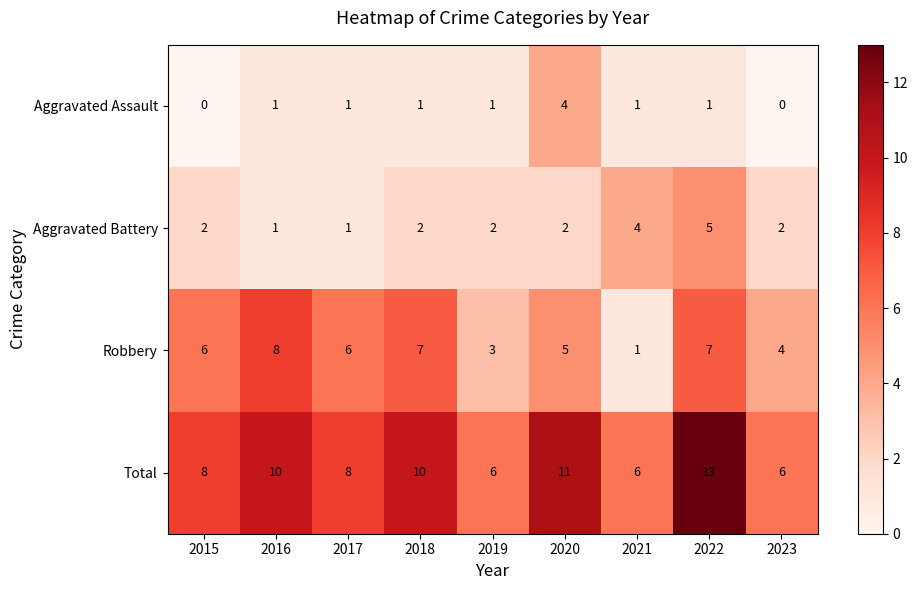

How many data points in Aggravated Assault are less than 1?

2